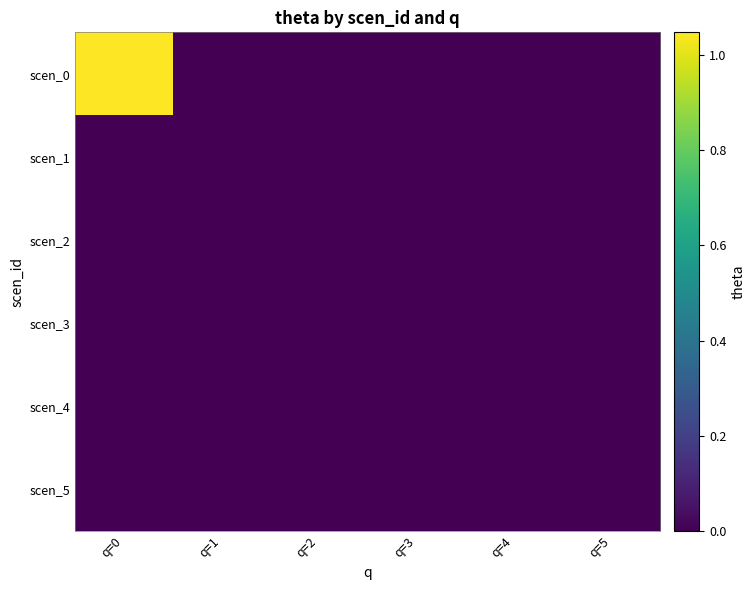

At how many categories does at least one series exceed 0?

1